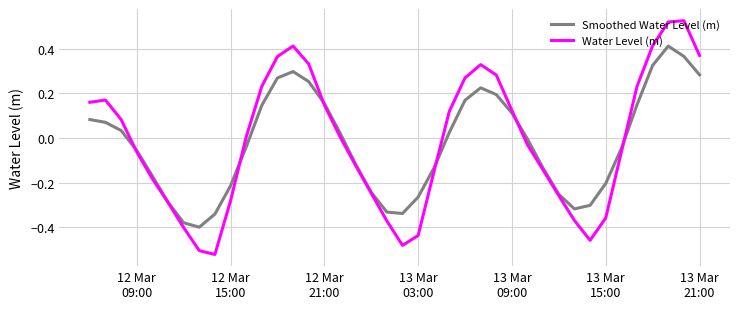

List the series in order of their peak value, lowest first.

Smoothed Water Level (m), Water Level (m)